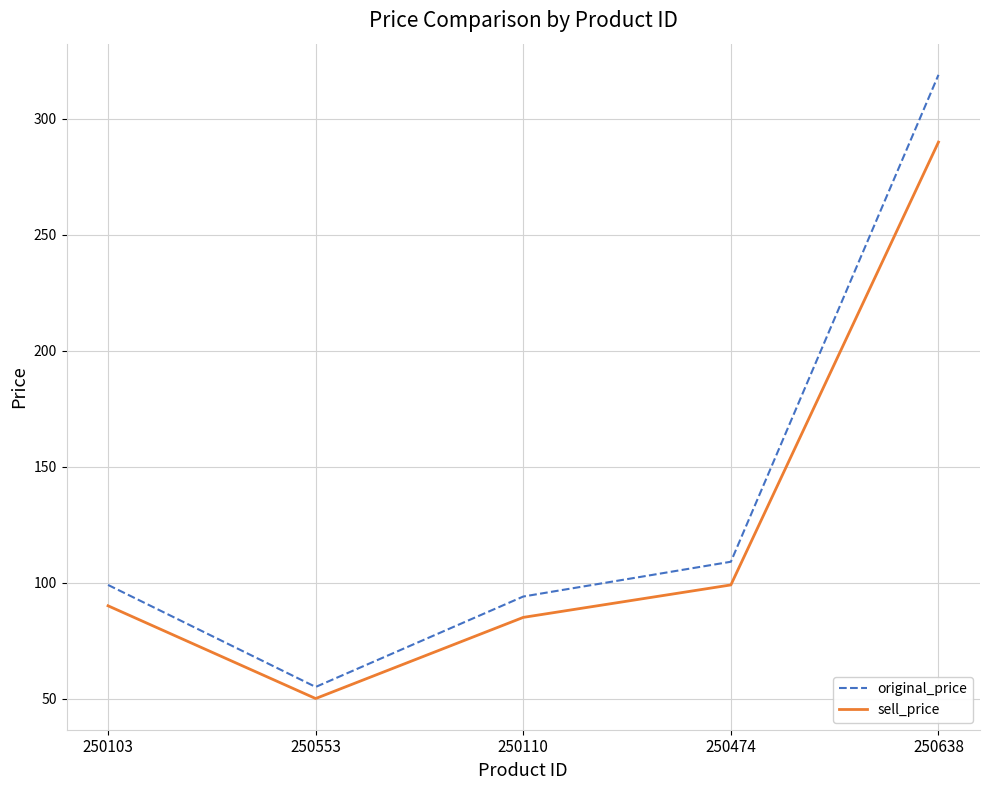

Is it true that sell_price equals 26 at 250553?

False